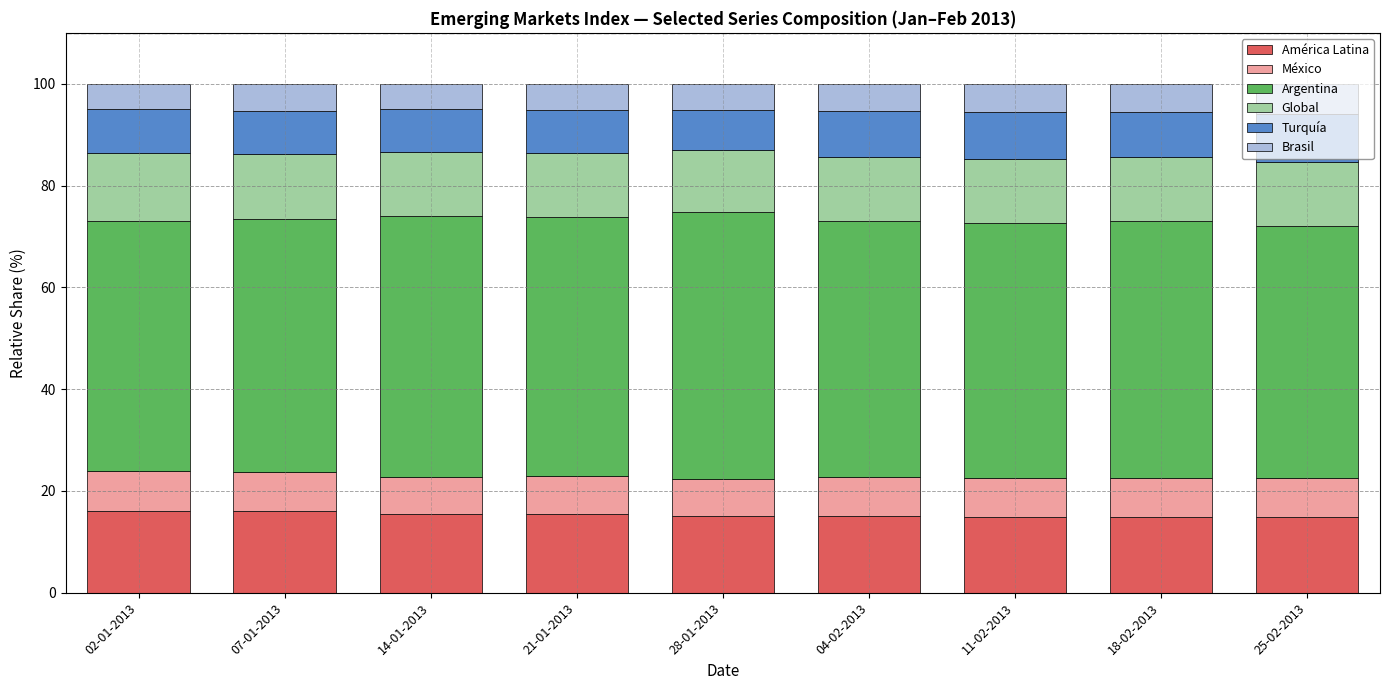

What is the lowest value of the América Latina series?

14.8